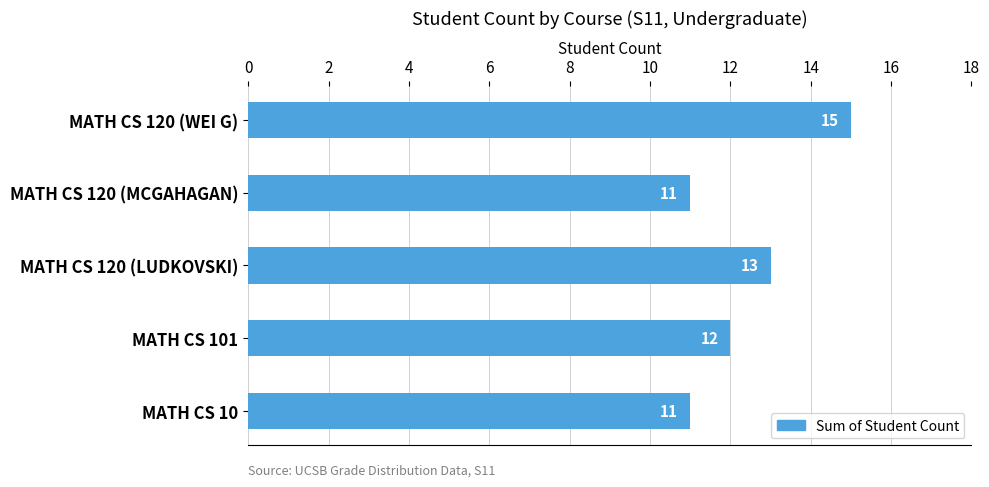

What is the difference between the second highest and second lowest values?

2